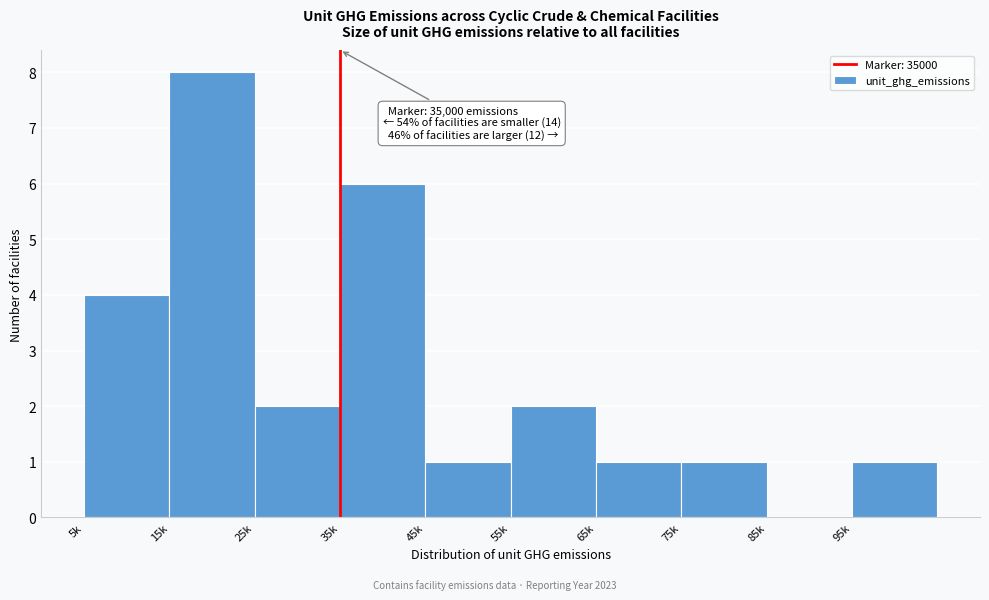

Reading left to right, extract all data points from this chart.

5k=4	15k=8	25k=2	35k=6	45k=1	55k=2	65k=1	75k=1	85k=0	95k=1